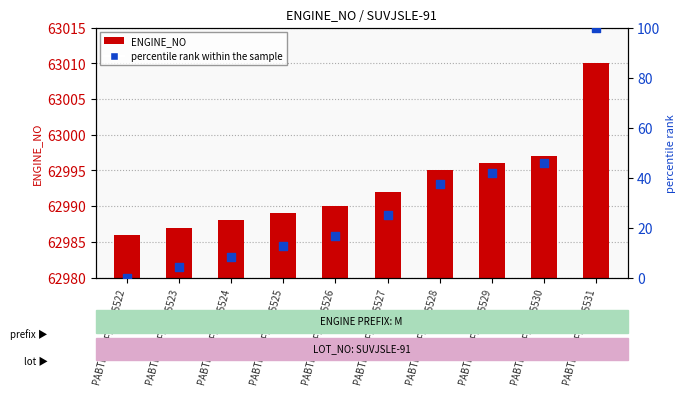

At how many categories does at least one series exceed 25301?

10